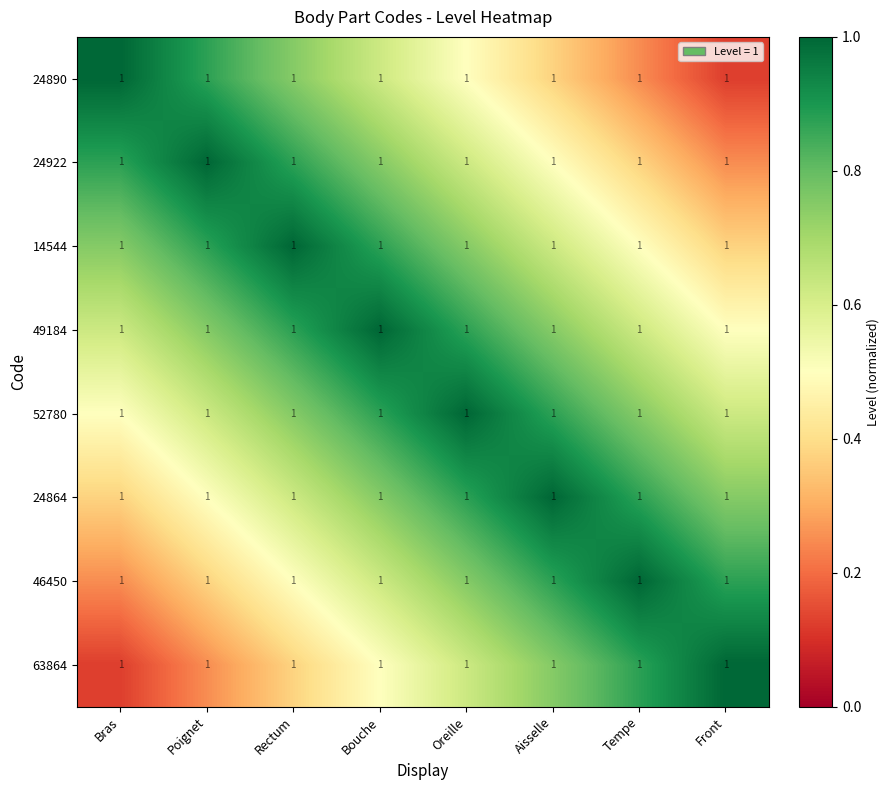

What is the difference between the maximum and minimum values in the 24922 series?

0.8